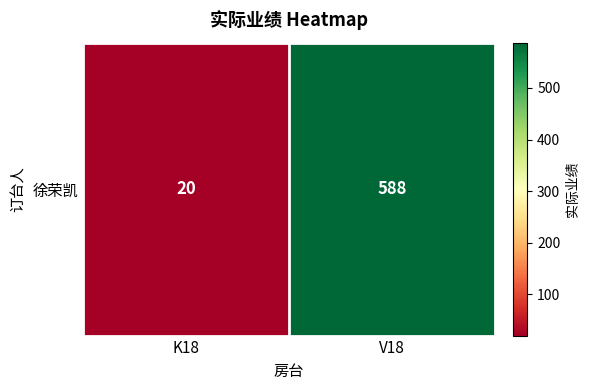

What is the average value?

304